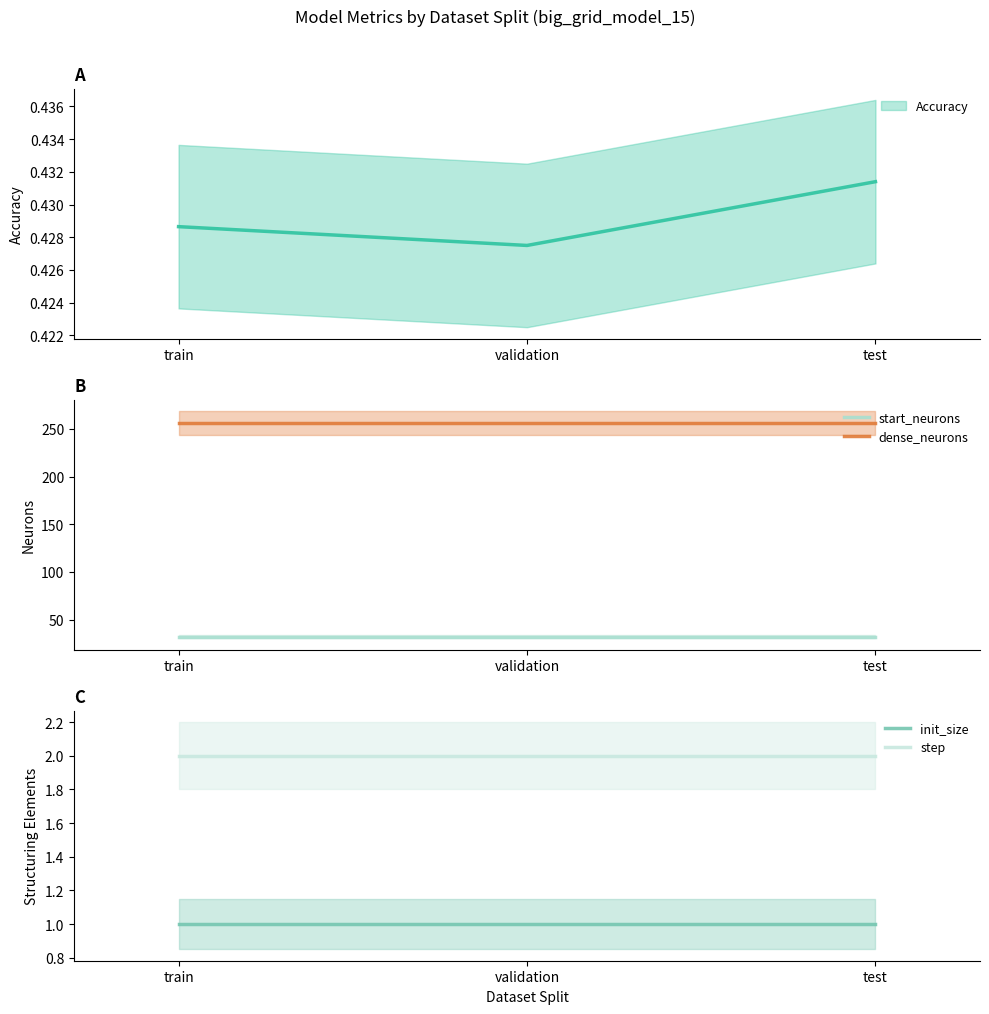

What is the spread (max minus min) of values at test?

255